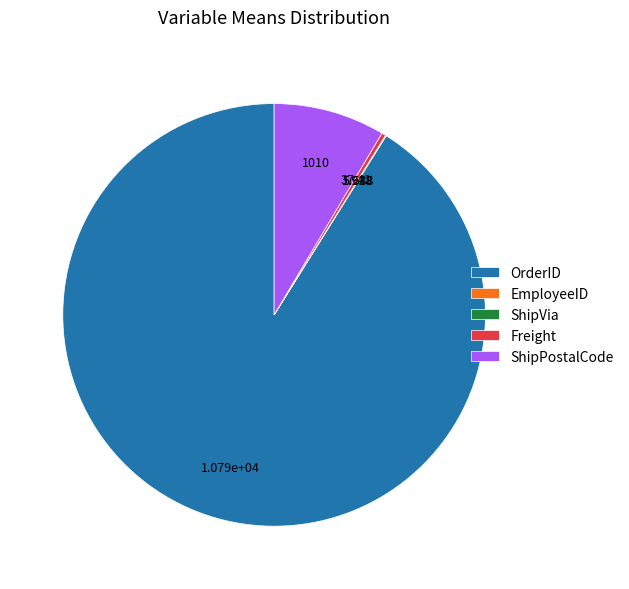

What is the largest slice in the pie chart?

OrderID